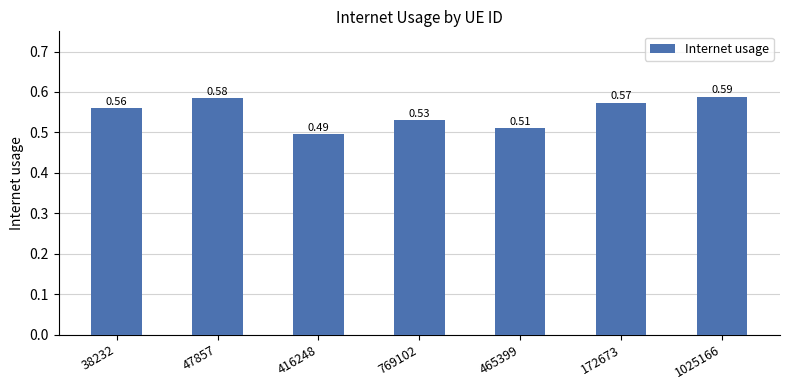

What is the sum of the values at 172673 and 465399?

1.1